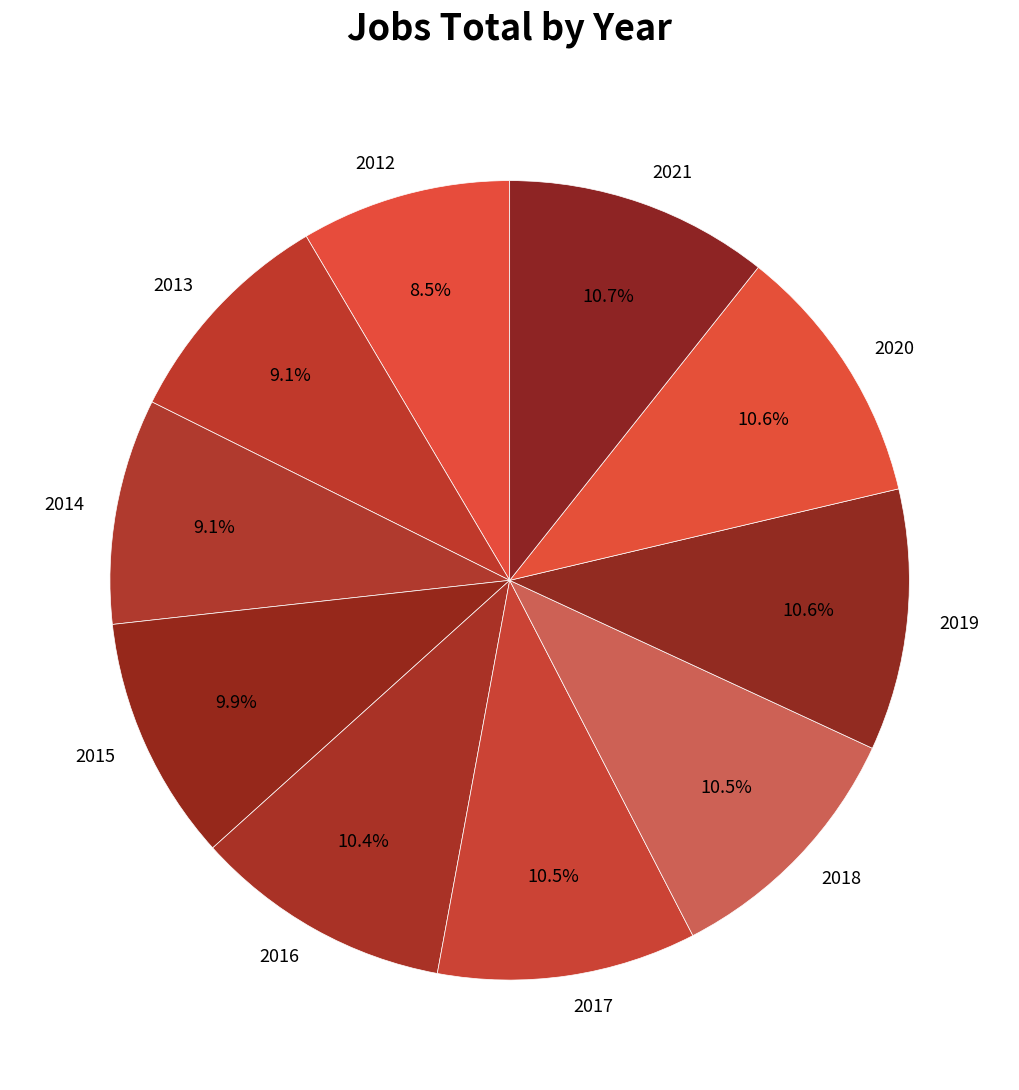

Which slice is the smallest?

2012